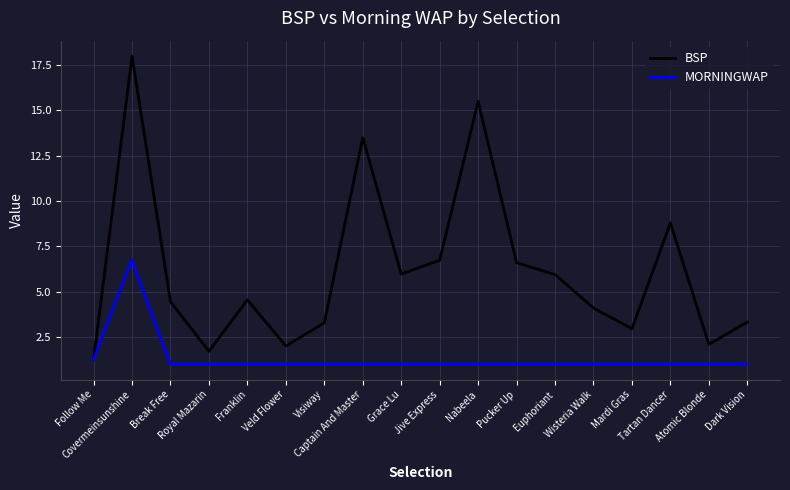

Which label corresponds to the largest value in the chart?

Covermeinsunshine